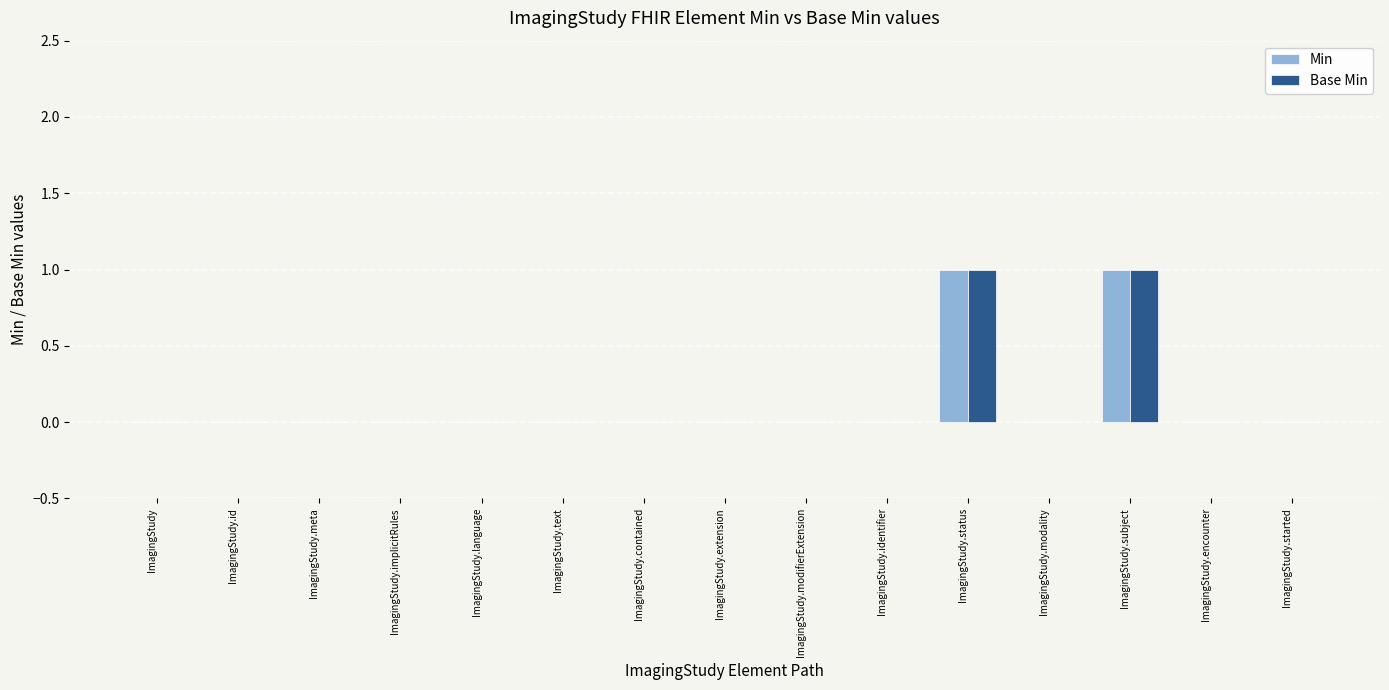

Reading left to right, transcribe all the data shown in this chart.

Min: ImagingStudy=0	ImagingStudy.id=0	ImagingStudy.meta=0	ImagingStudy.implicitRules=0	ImagingStudy.language=0	ImagingStudy.text=0	ImagingStudy.contained=0	ImagingStudy.extension=0	ImagingStudy.modifierExtension=0	ImagingStudy.identifier=0	ImagingStudy.status=1	ImagingStudy.modality=0	ImagingStudy.subject=1	ImagingStudy.encounter=0	ImagingStudy.started=0
Base Min: ImagingStudy=0	ImagingStudy.id=0	ImagingStudy.meta=0	ImagingStudy.implicitRules=0	ImagingStudy.language=0	ImagingStudy.text=0	ImagingStudy.contained=0	ImagingStudy.extension=0	ImagingStudy.modifierExtension=0	ImagingStudy.identifier=0	ImagingStudy.status=1	ImagingStudy.modality=0	ImagingStudy.subject=1	ImagingStudy.encounter=0	ImagingStudy.started=0